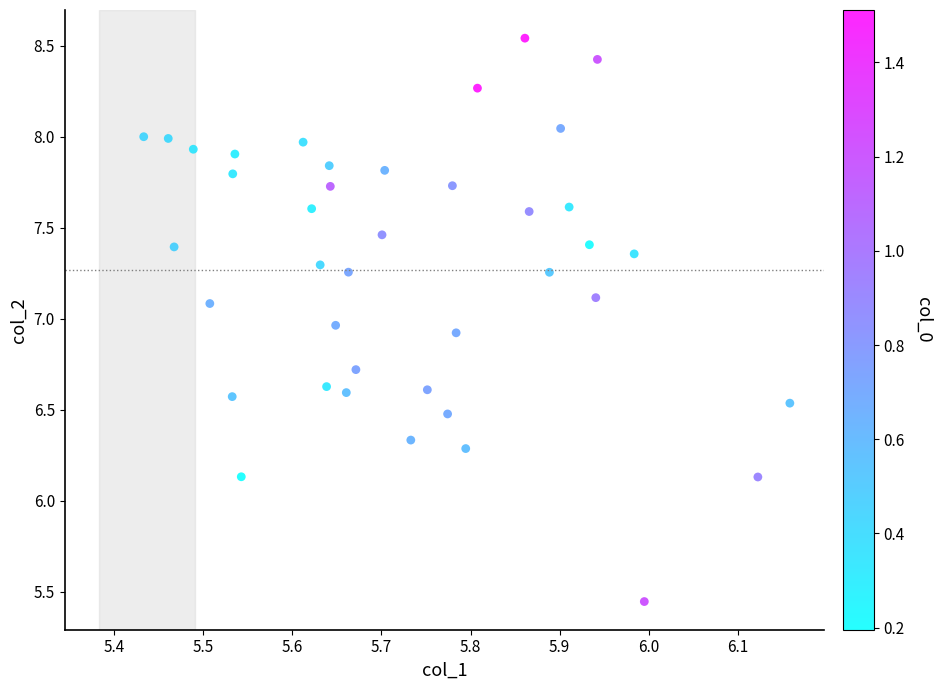

What is the range of X values (max minus min)?

0.7